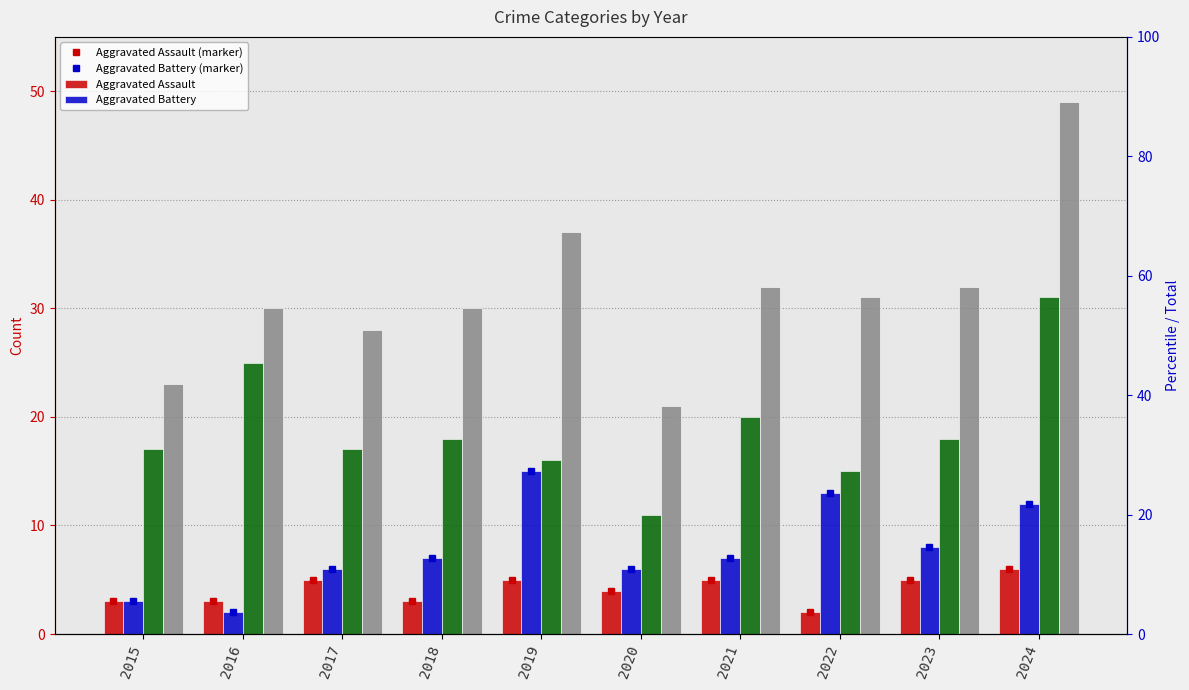

What is the value of the Robbery bar at the 4th from the left?

18